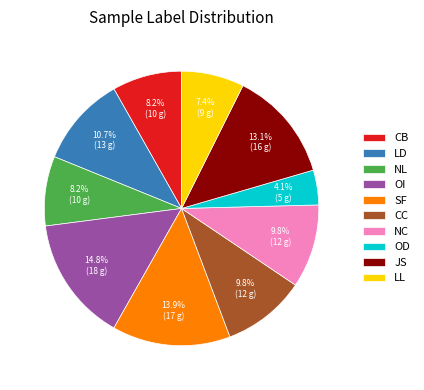

How many segments does this pie chart have?

10